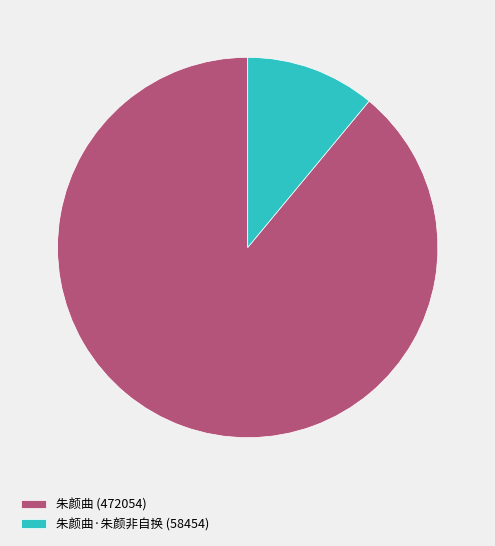

True or false: 朱颜曲 (472054) accounts for 89% of the total.

True